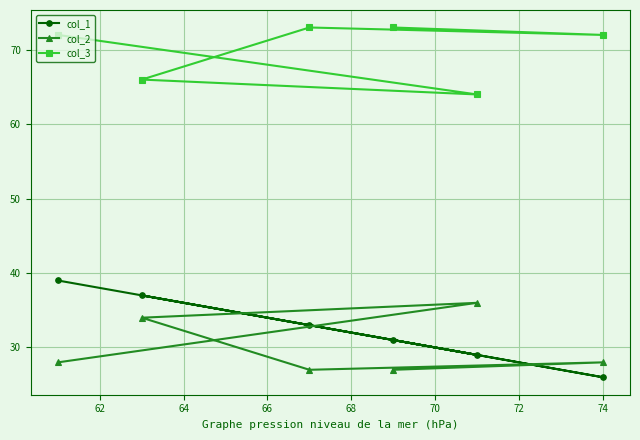

What is the difference between the maximum and second lowest values in the col_2 series?

9